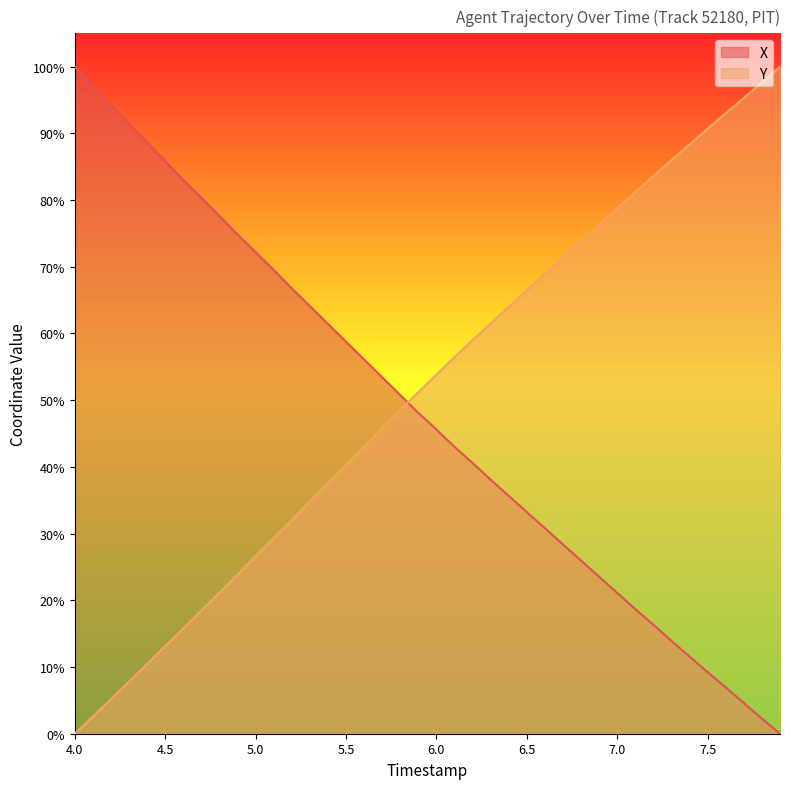

What is the difference between the maximum and minimum values in the X series?

100.0